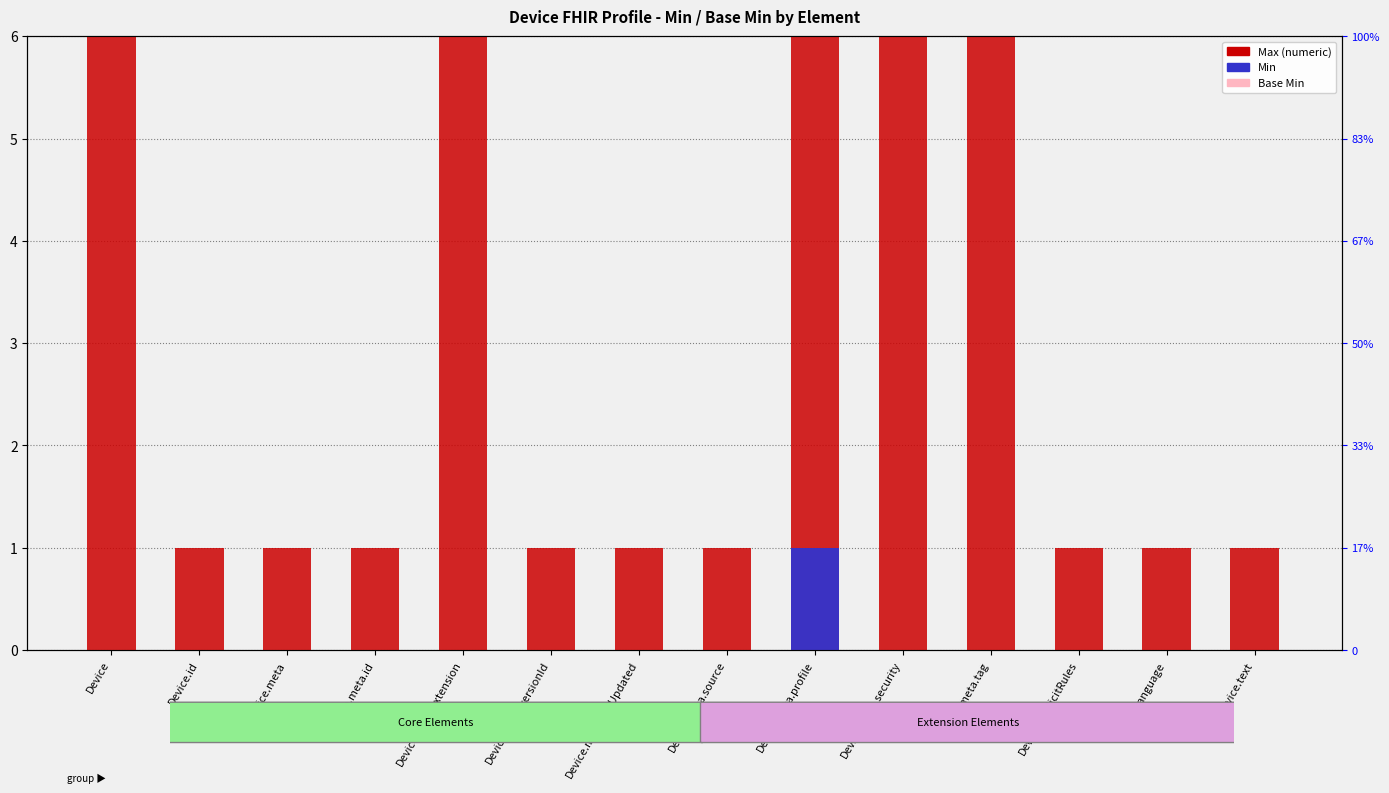

What is the difference between the highest and lowest values at Device.meta.extension?

999